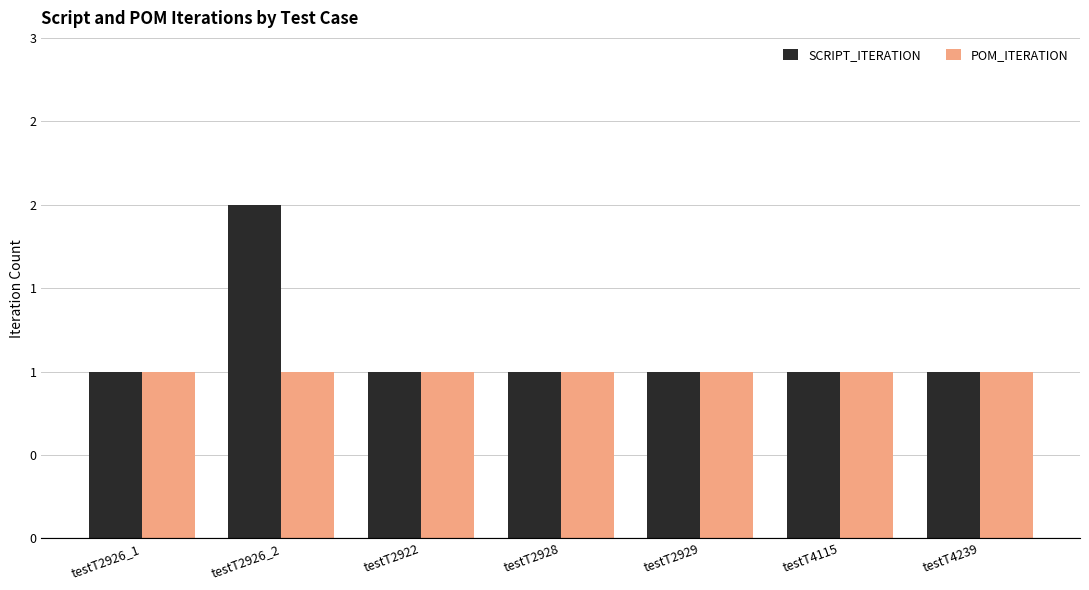

Reading left to right, what are all the values shown in this chart?

SCRIPT_ITERATION: testT2926_1=1	testT2926_2=2	testT2922=1	testT2928=1	testT2929=1	testT4115=1	testT4239=1
POM_ITERATION: testT2926_1=1	testT2926_2=1	testT2922=1	testT2928=1	testT2929=1	testT4115=1	testT4239=1